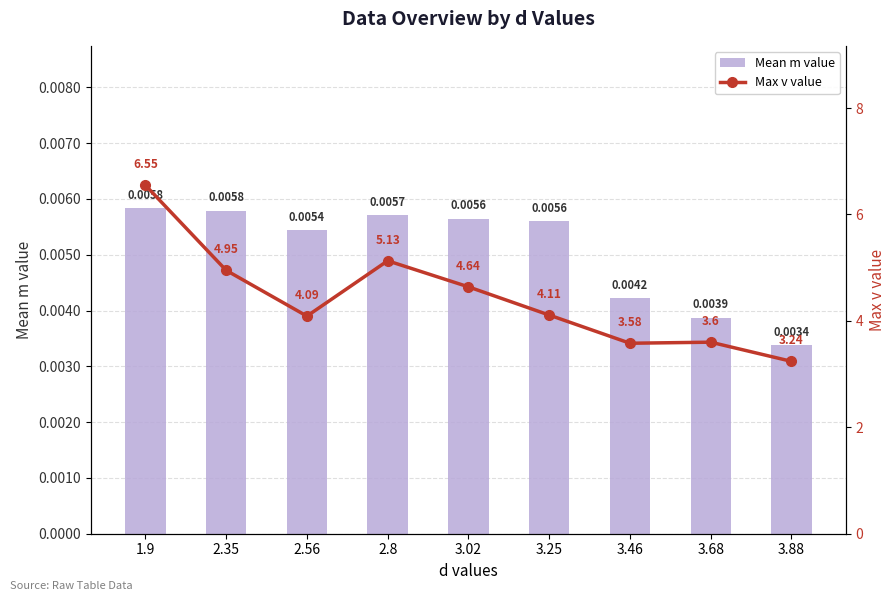

What is the sum of the Max v value values at 2.56 and 3.46?

7.7